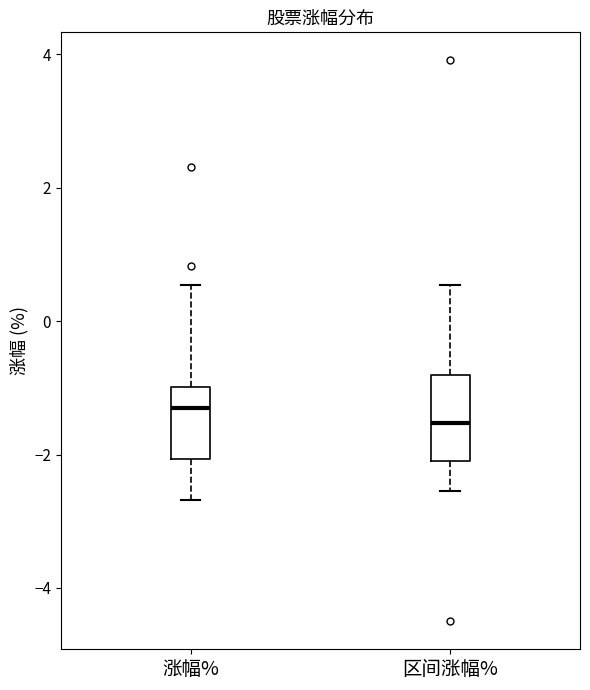

Which box is the tallest, from its lower edge to its upper edge?

区间涨幅%